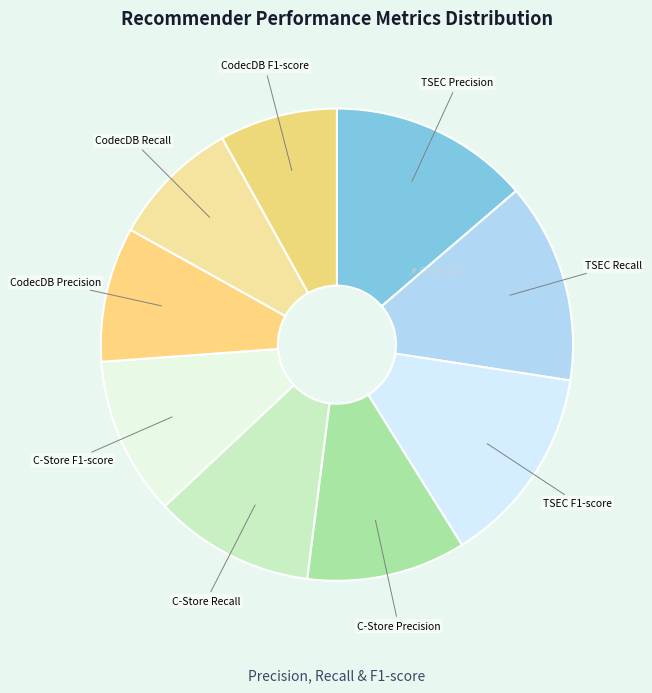

Combined, do C-Store Recall and C-Store F1-score account for over 50%?

No